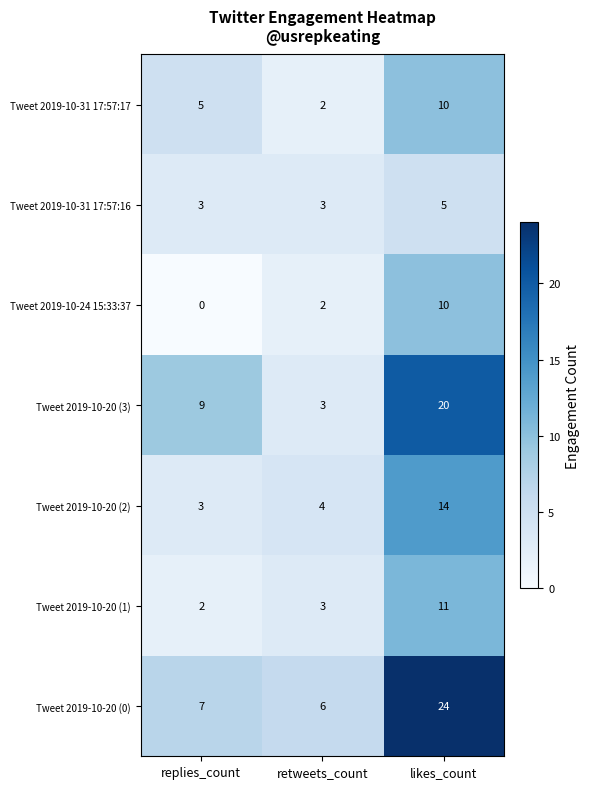

List the labels in order of Tweet 2019-10-20 (1) value, smallest first.

replies_count, retweets_count, likes_count